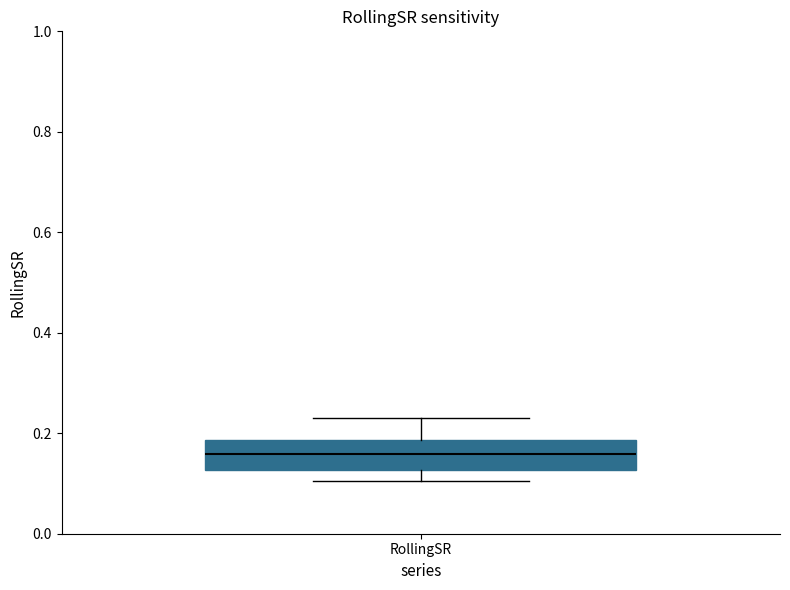

Transcribe this box plot: give where the median line is, the range the box spans, and where the two whiskers end, as read against the y-axis. The values are not printed on the chart, so give them approximately, as read against the axis.

median 0.16, box 0.12 to 0.18, whiskers 0.10 to 0.22